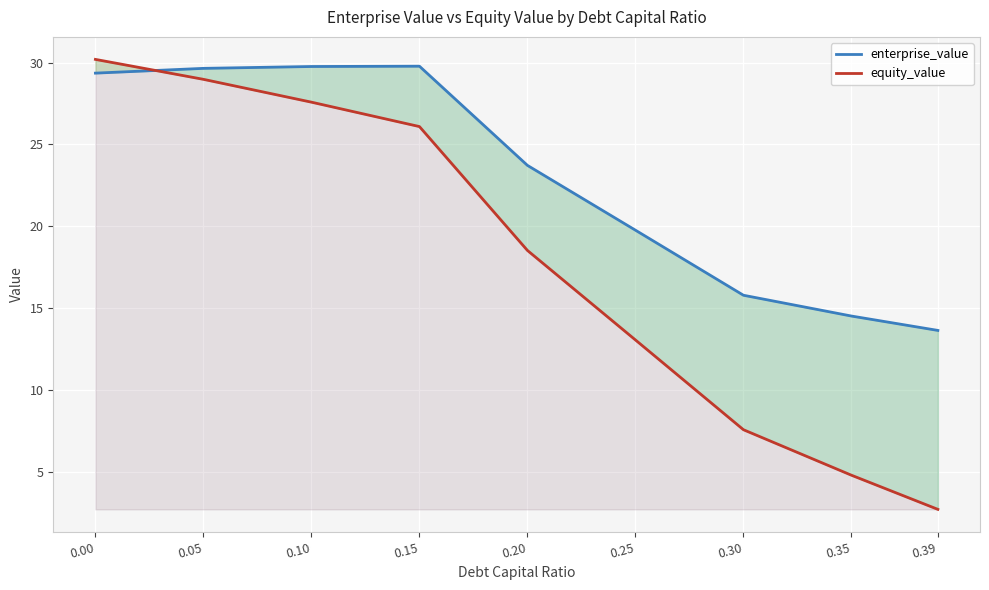

True or false: enterprise_value and equity_value cross at least once.

True